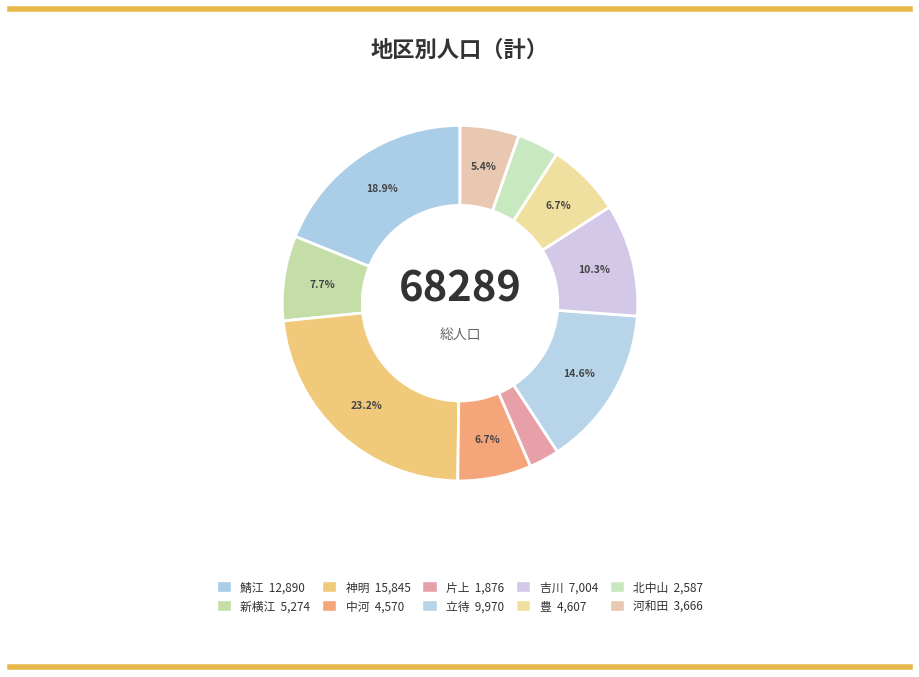

Rank the categories by value from highest to lowest.

神明, 鯖江, 立待, 吉川, 新横江, 豊, 中河, 河和田, 北中山, 片上